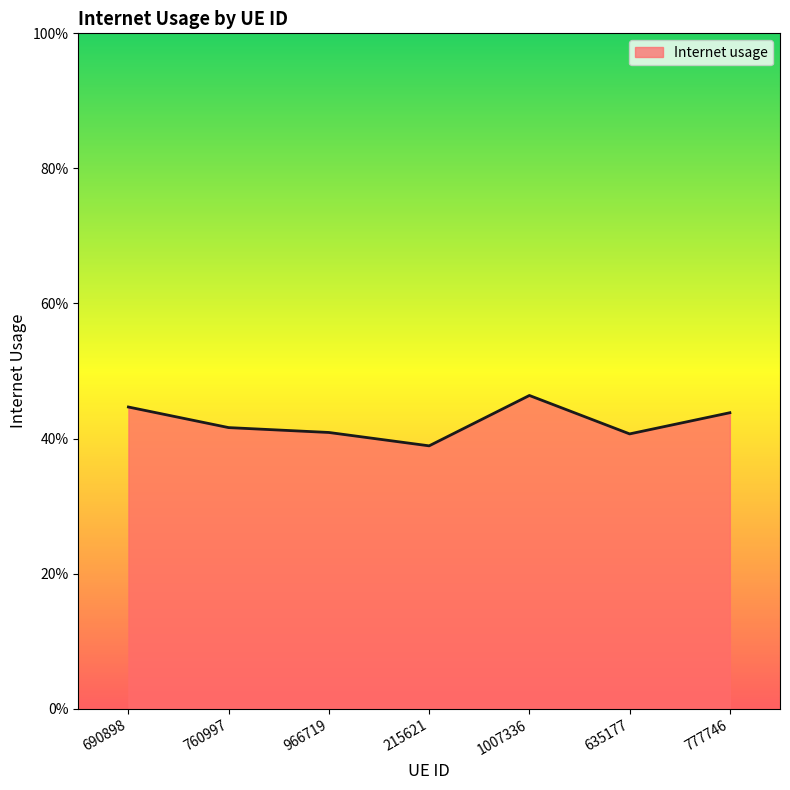

Does the chart display data point markers on the line(s)?

No